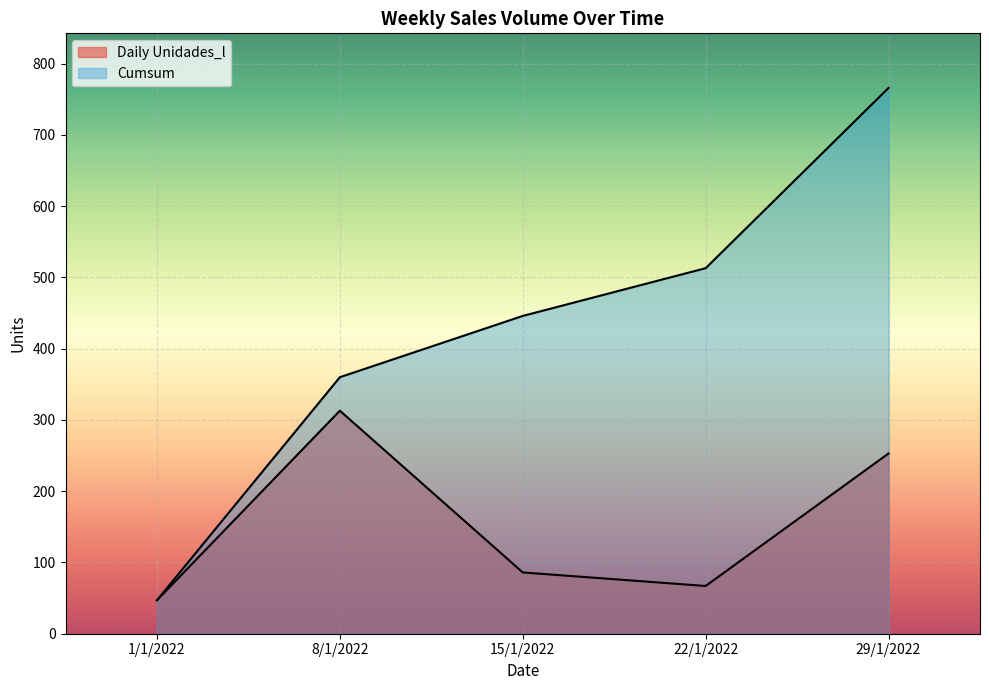

What is the ratio of the value at 22/1/2022 to the value at 29/1/2022?

0.3